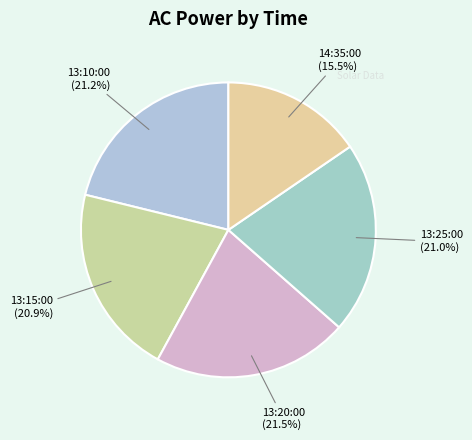

What is the smallest slice in the pie chart?

14:35:00